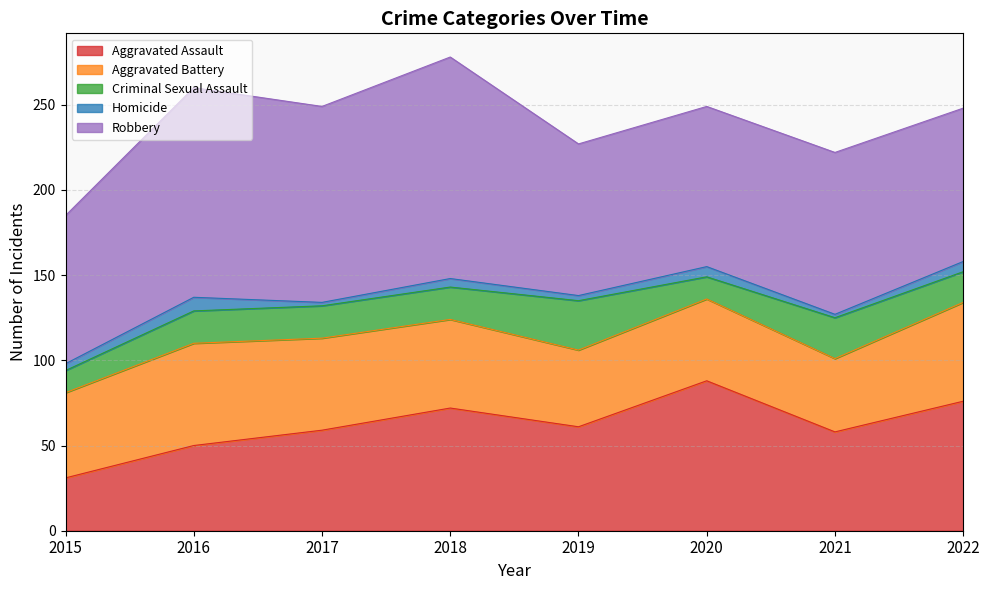

What is the difference between the maximum and minimum values in the Aggravated Battery series?

17